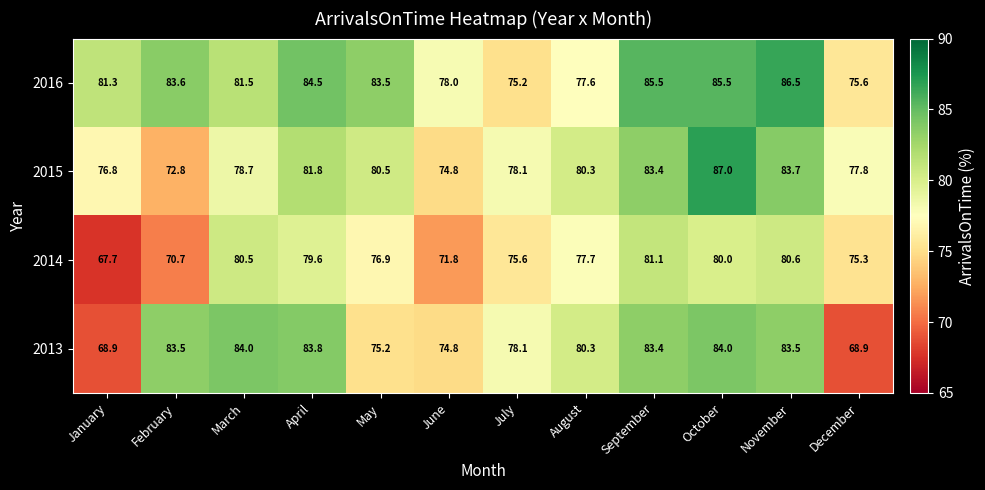

The value of 2015 at October is 134.3. True or false?

False